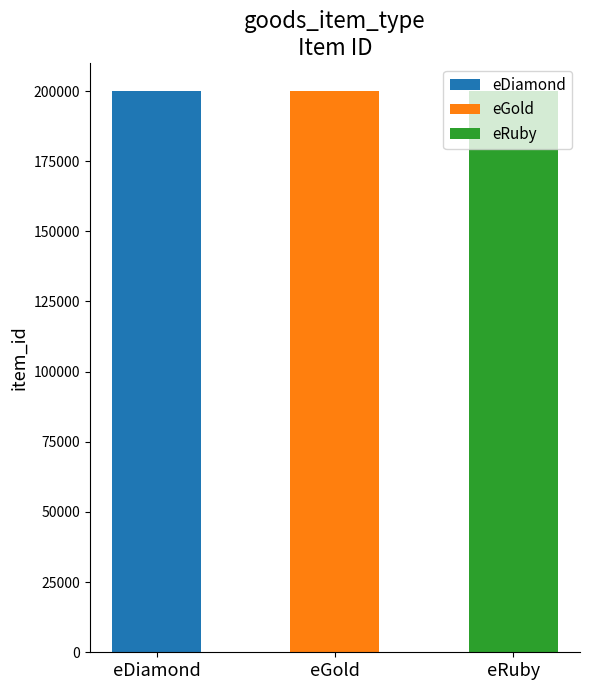

List the labels in order of value, largest first.

eRuby, eGold, eDiamond